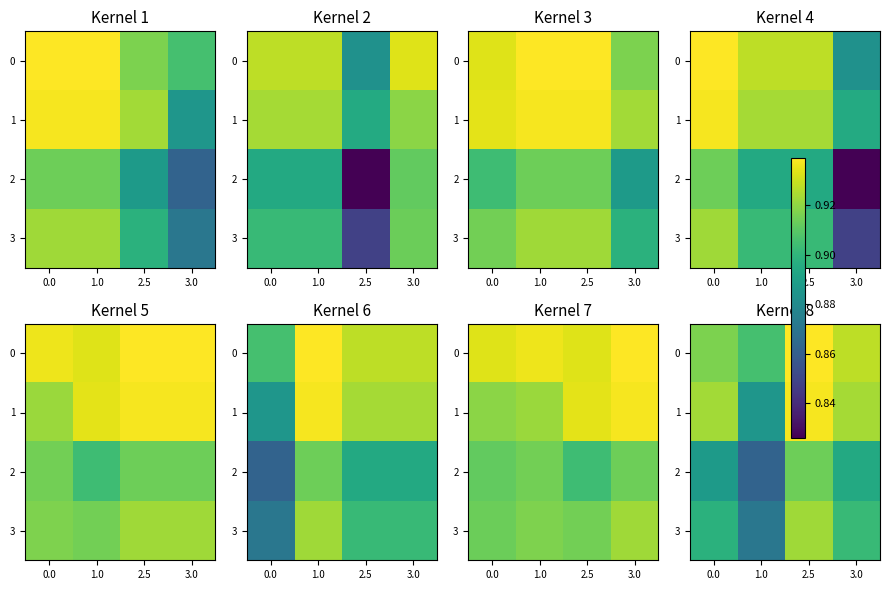

Read the 3 value at 0.0.

0.9